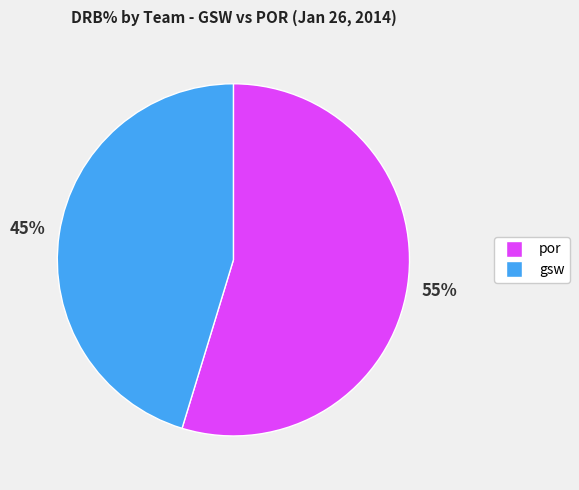

To the nearest percent, what is the average slice percentage?

50%